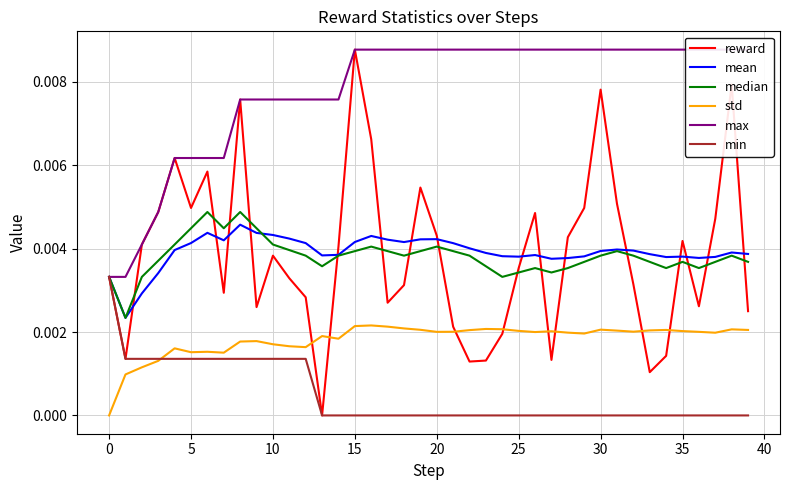

Which series changed the most between 40 and 19?

reward